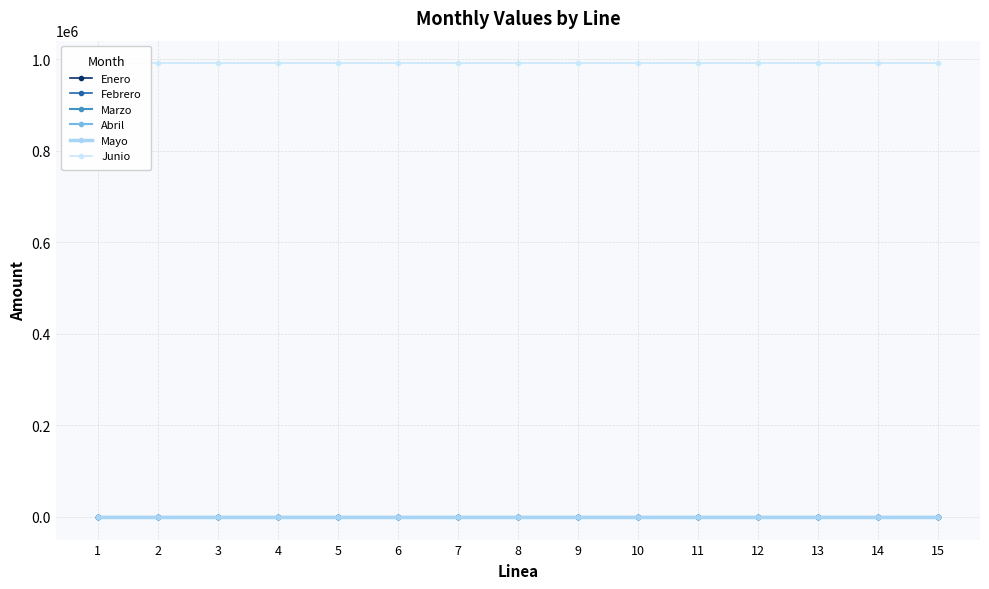

How many lines are shown in the chart?

6